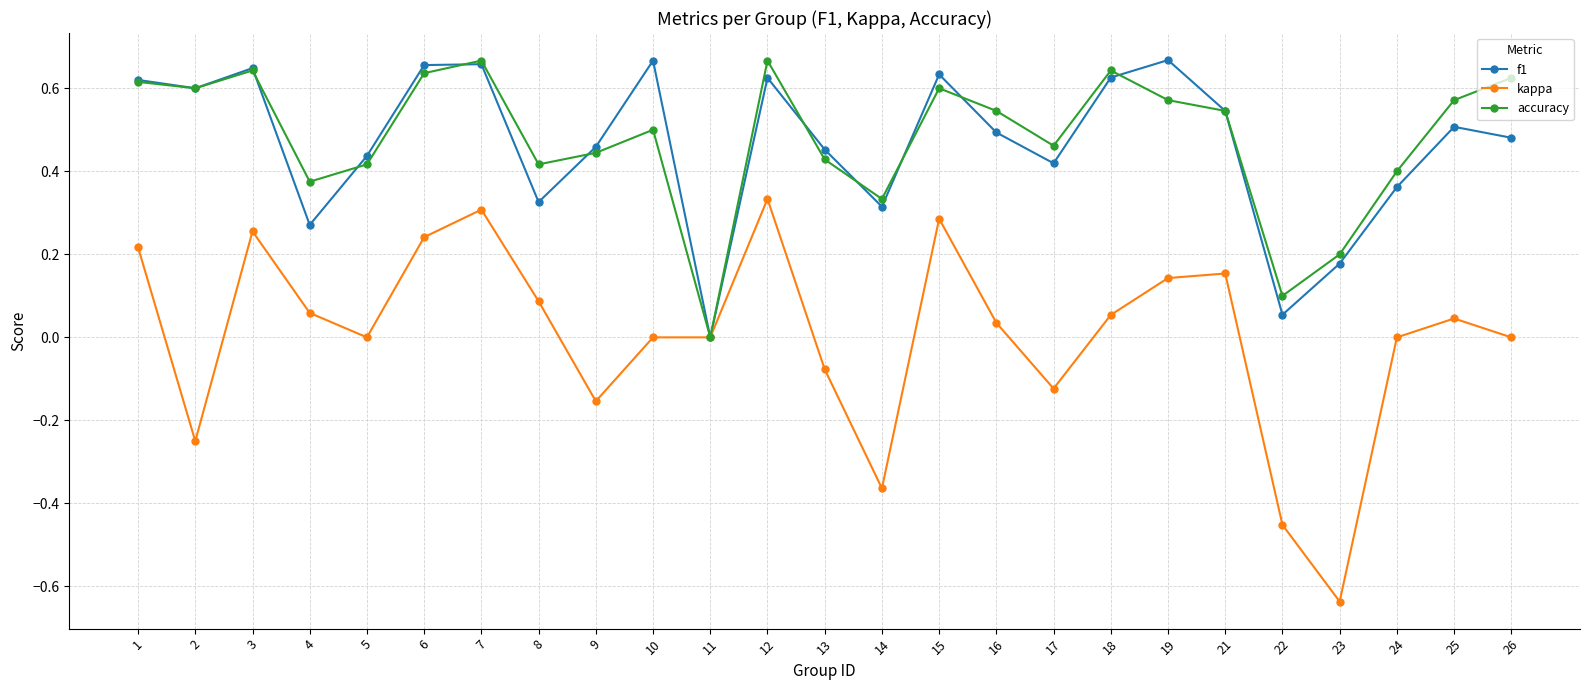

At 26, list the series in order from smallest to largest.

kappa, f1, accuracy